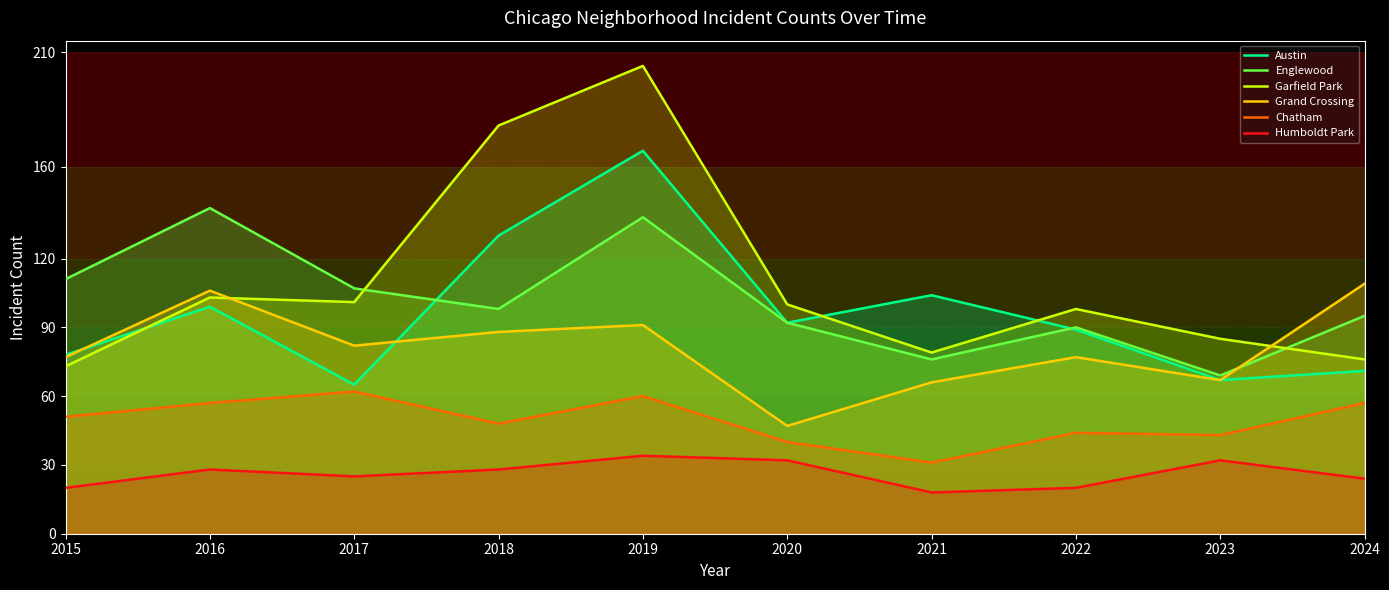

Is it true that Humboldt Park equals 33 at 2022?

False